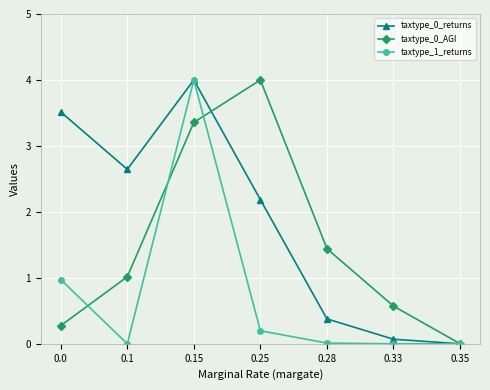

How many lines are shown in the chart?

3